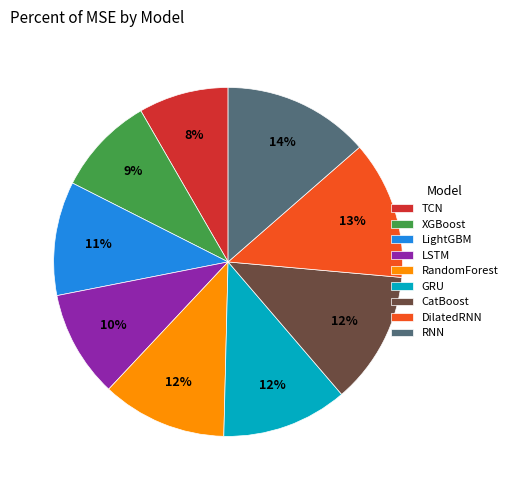

How many slices are in this pie chart?

9